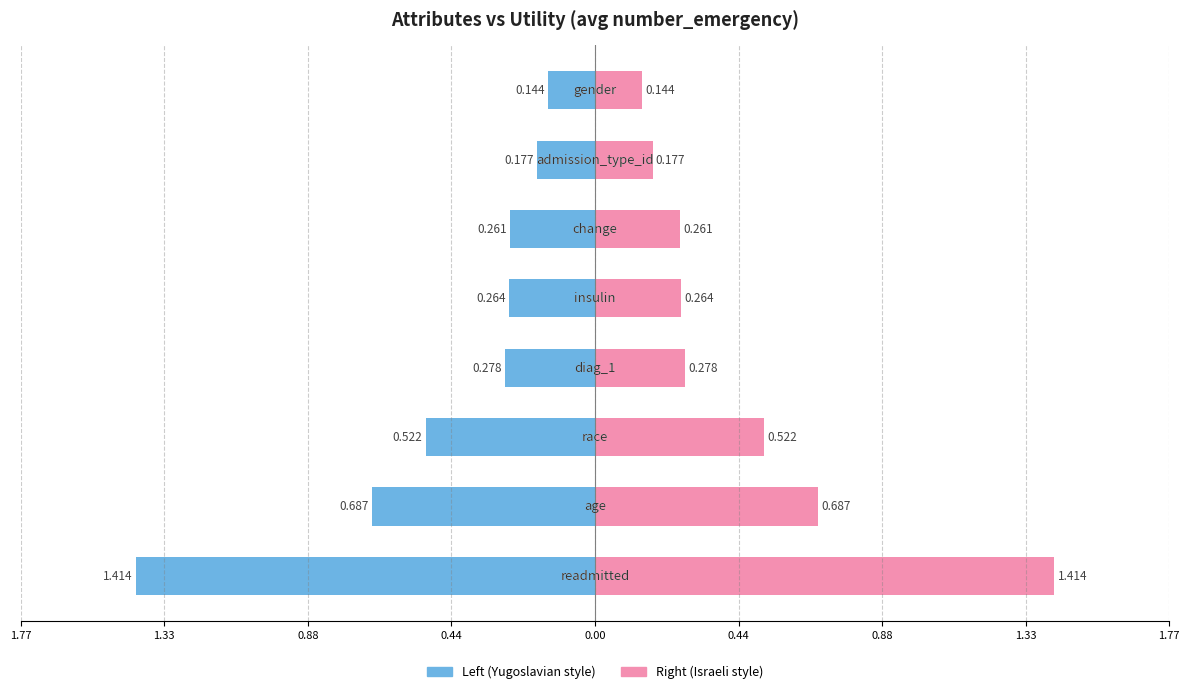

Reading left to right, extract all data points from this chart.

Utility (Left): -1.4	-0.7	-0.5	-0.3	-0.3	-0.3	-0.2	-0.1
Utility (Right): 1.4	0.7	0.5	0.3	0.3	0.3	0.2	0.1